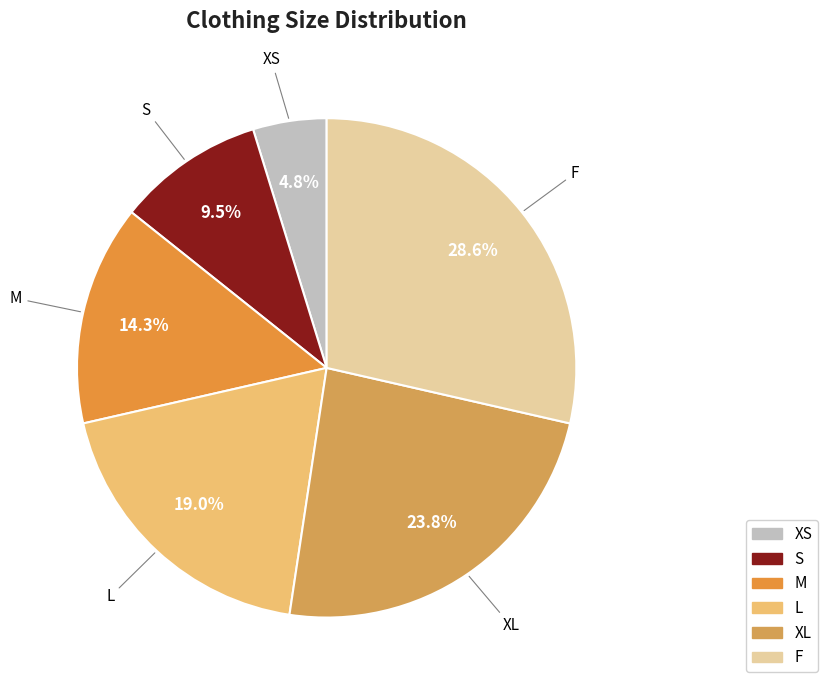

What is the smallest slice in the pie chart?

XS